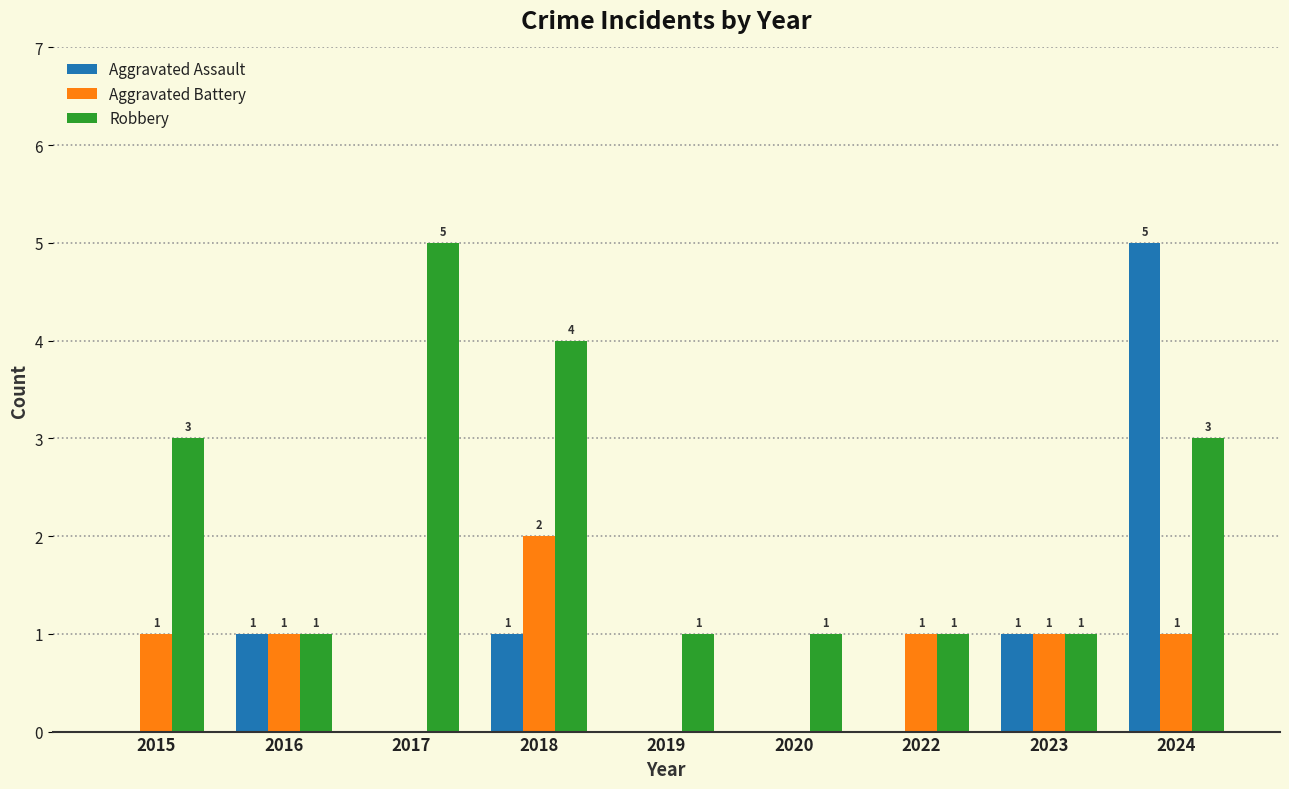

Which series changed the most between 2022 and 2024?

Aggravated Assault